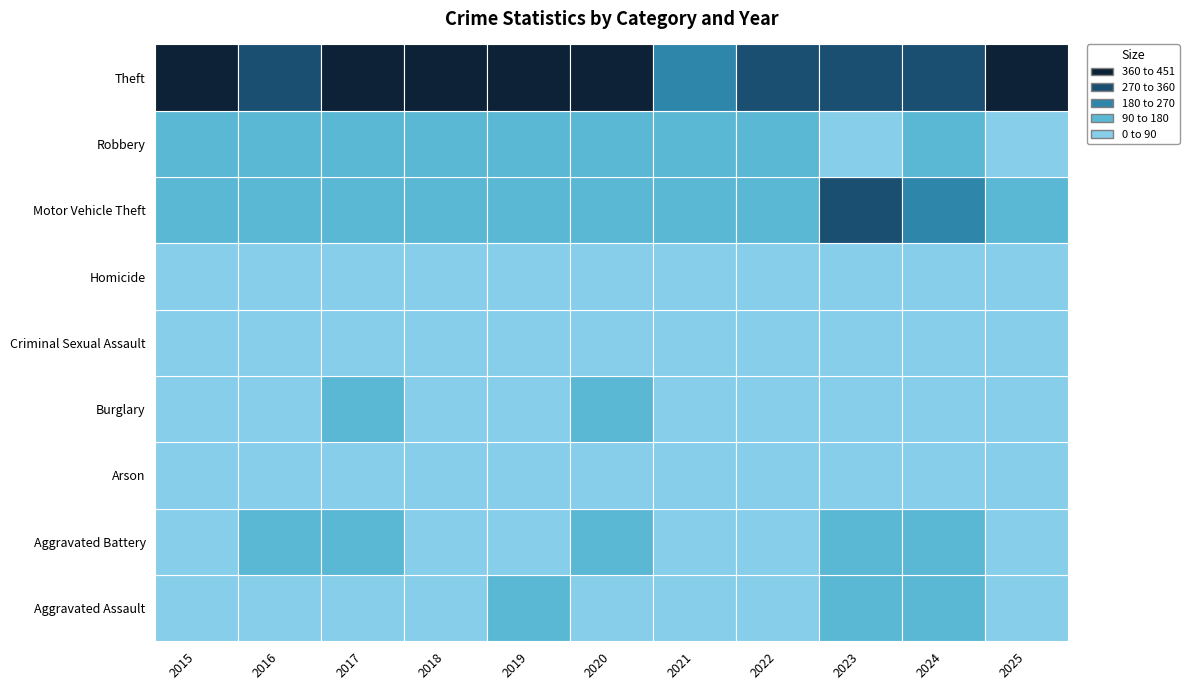

Is the value of Criminal Sexual Assault at 2025 greater than the value of Arson at 2018?

Yes